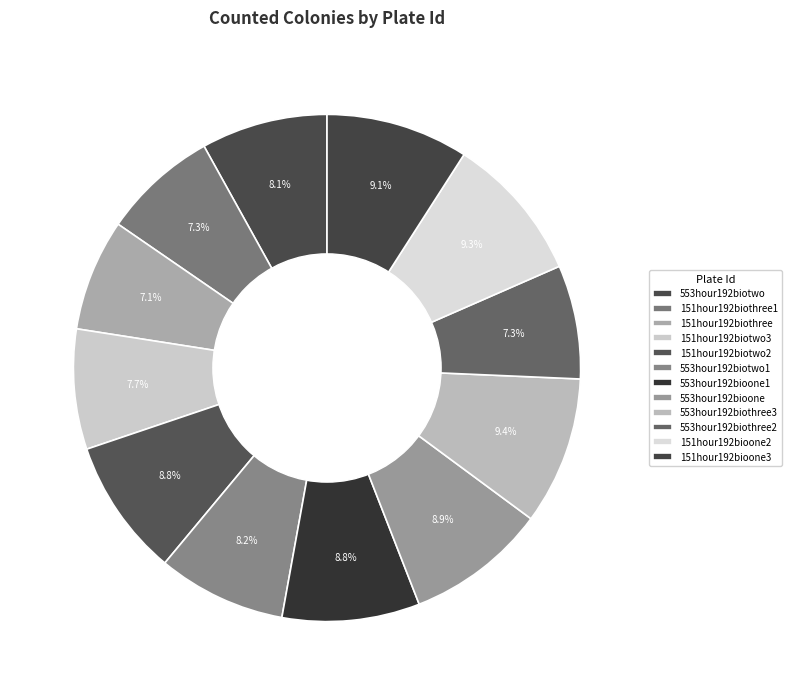

What percentage do 151hour192biotwo2 and 553hour192bioone together represent?

17.7%